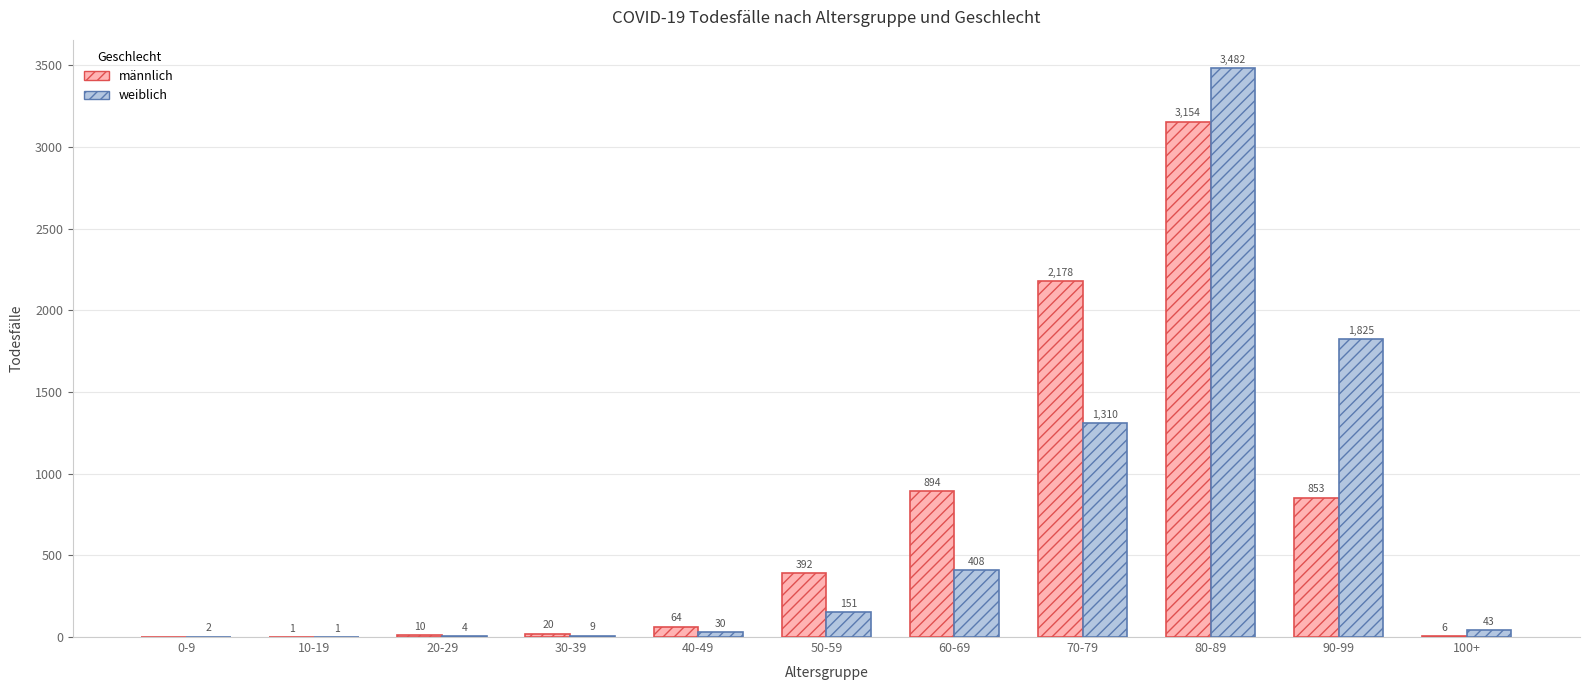

The value of weiblich at 80-89 is 2322. True or false?

False